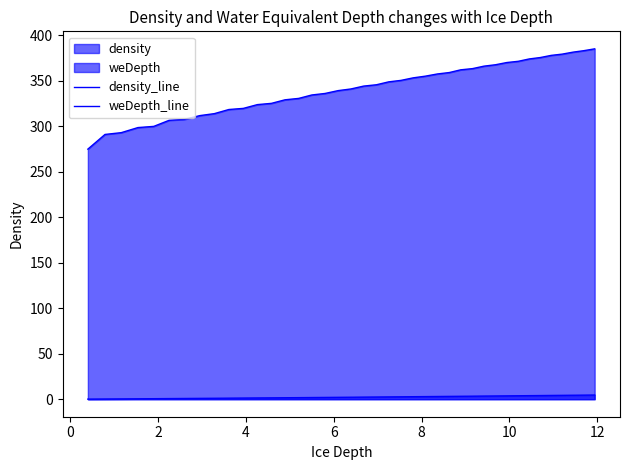

How many data points does each series have?

40